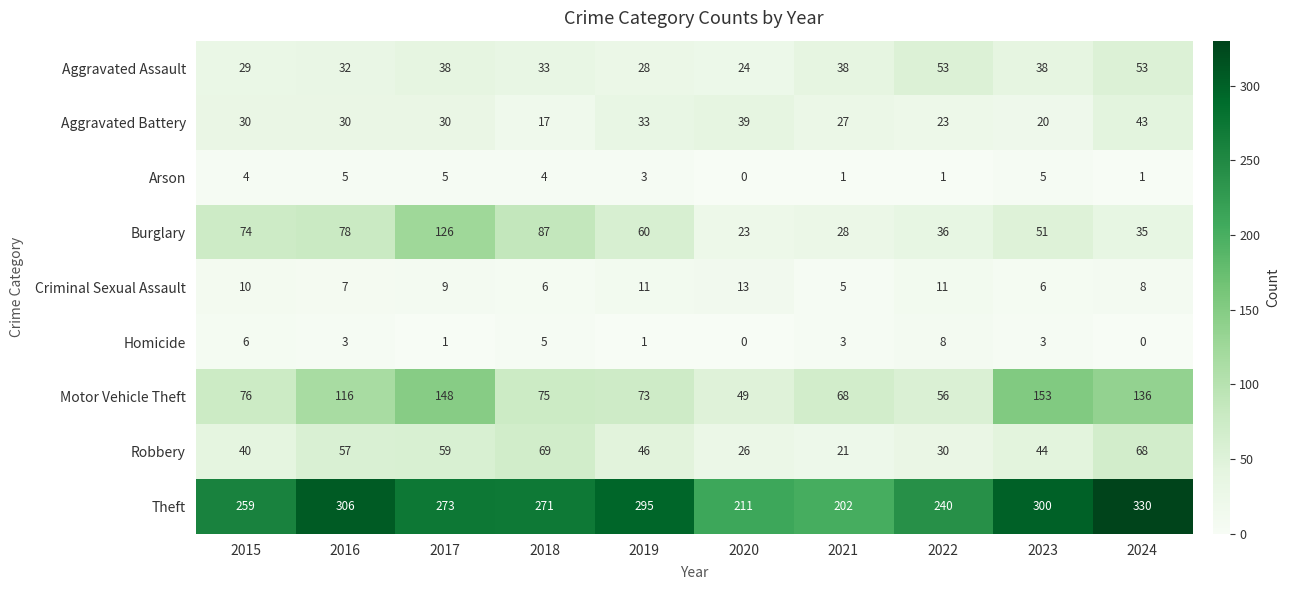

What is the greatest value displayed?

330